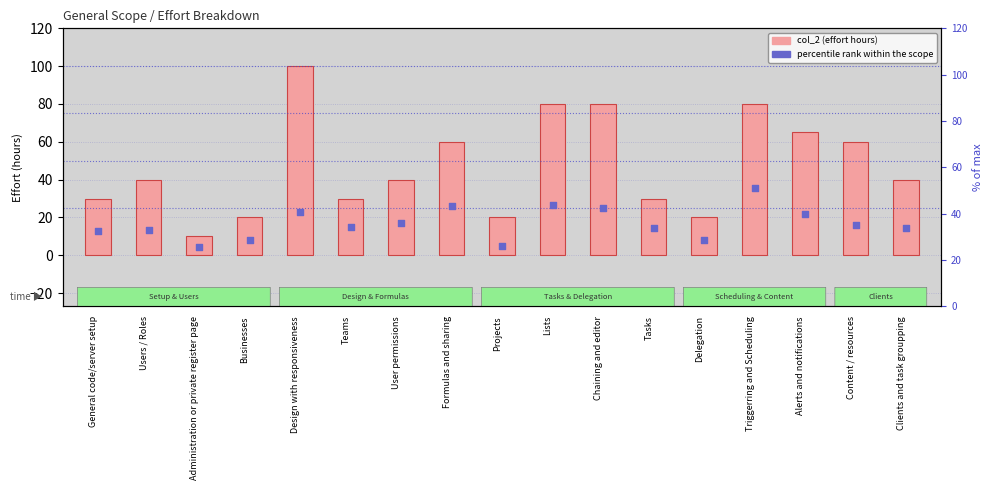

At which category is the sum across all series the highest?

Design with responsiveness